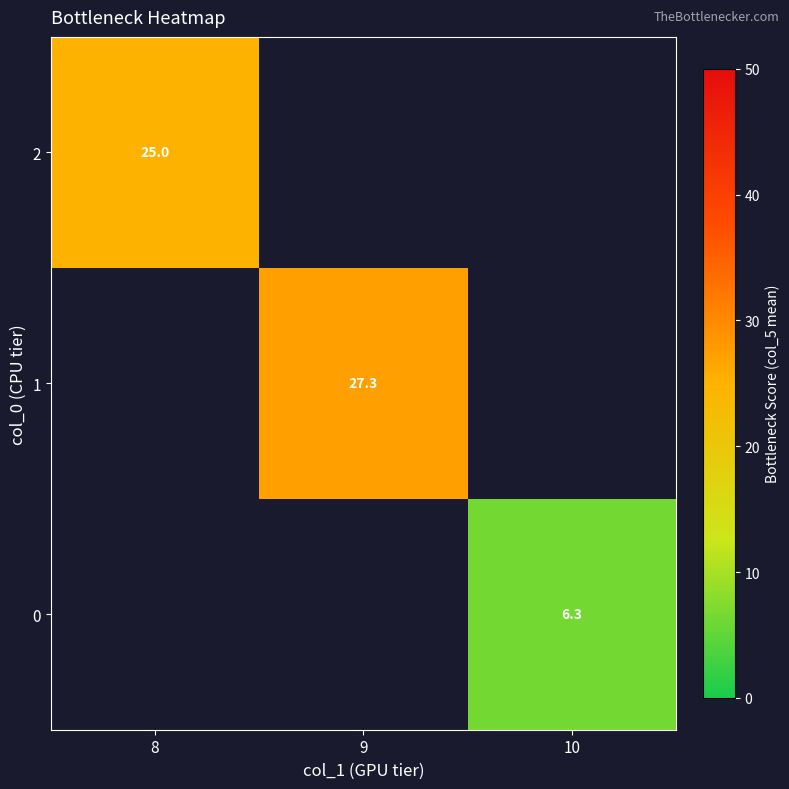

At which label does 1 reach its minimum?

8